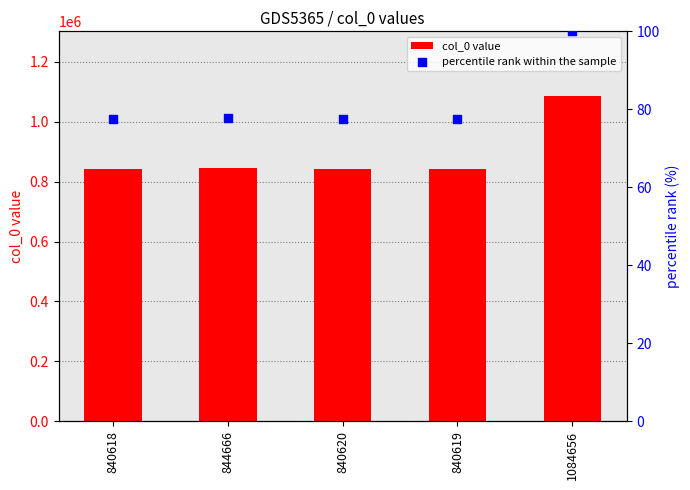

What are all the series names shown in the legend?

col_0 value, percentile rank within the sample